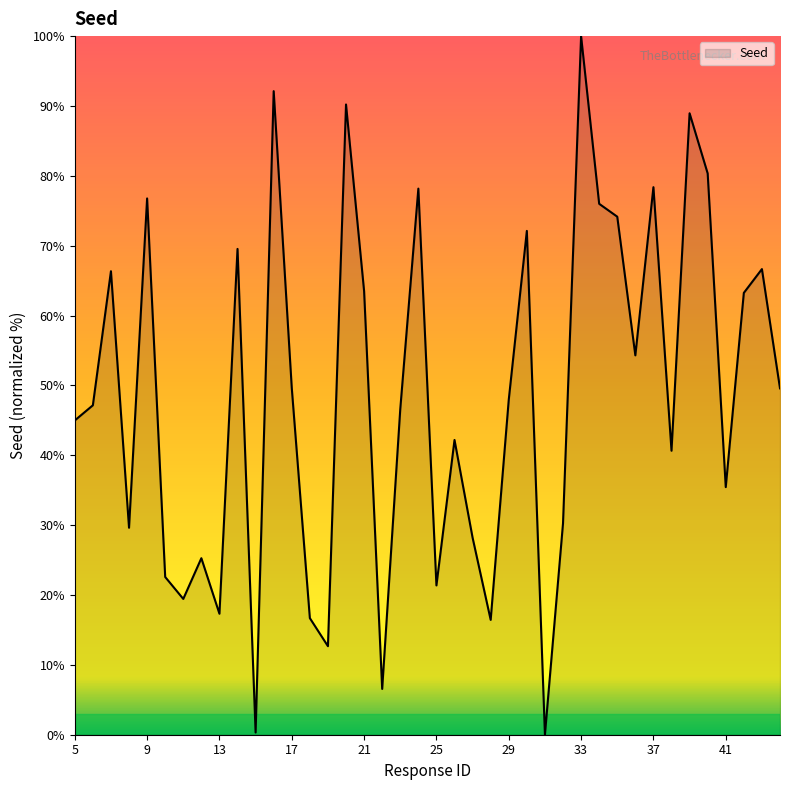

What is the maximum value shown in the chart?

100.0